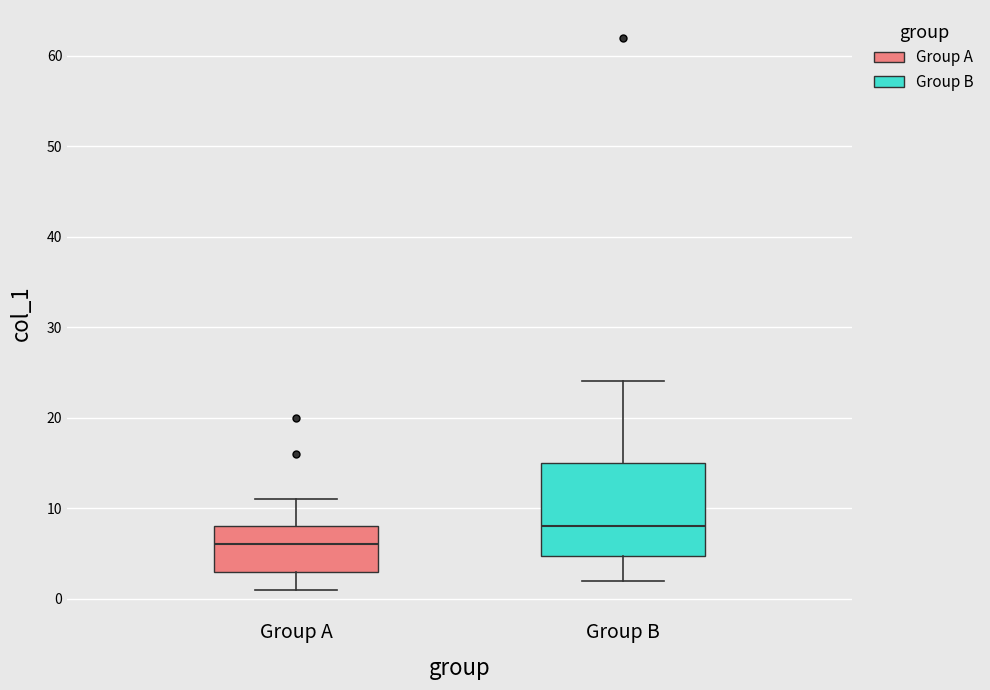

Comparing the boxes themselves (not the whiskers), which one is the tallest?

Group B